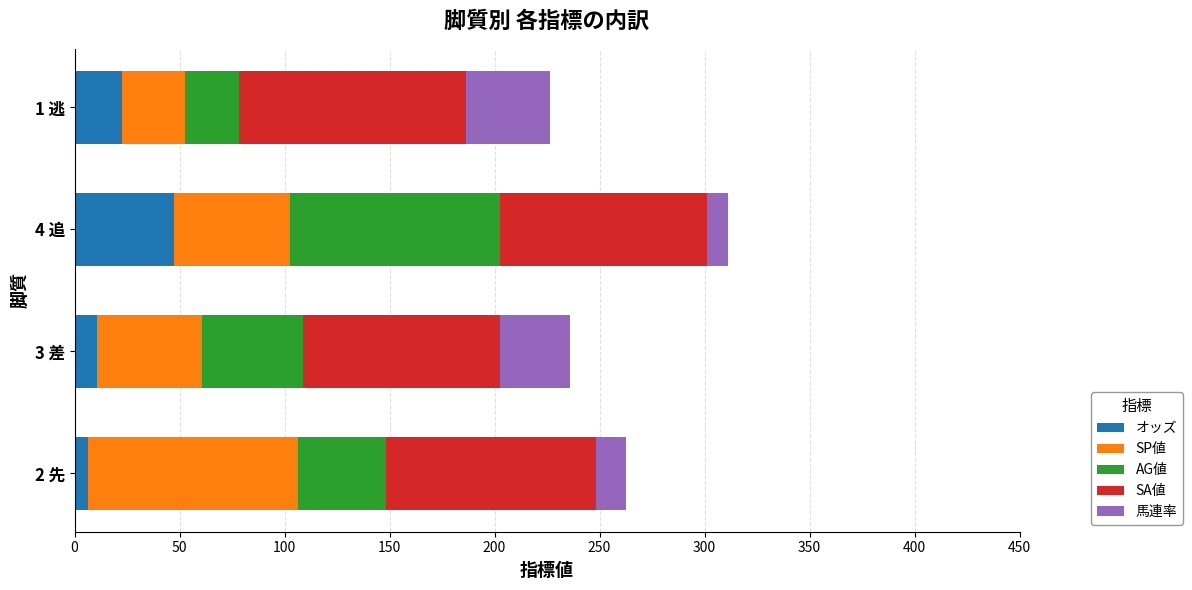

At which category is the sum across all series the highest?

4 追